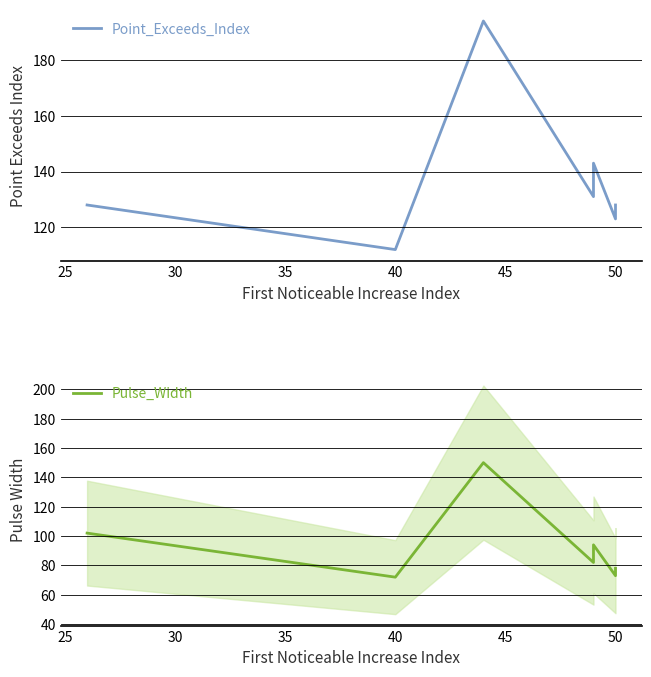

What is the average value of the Pulse_Width series?

93